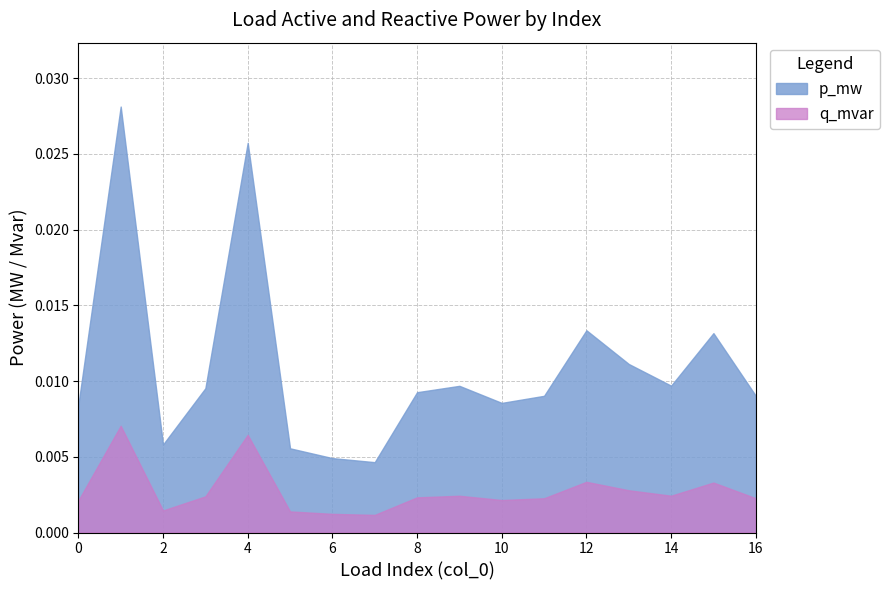

The value of p_mw at 9 is 0.0. True or false?

True